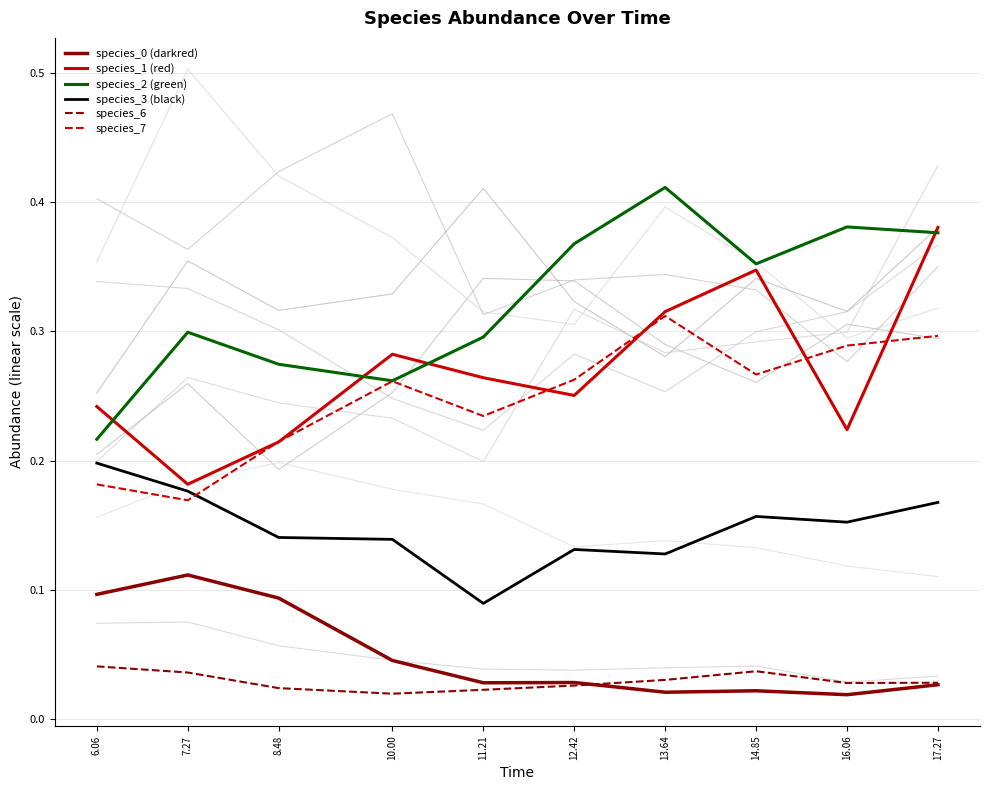

At 6.06, list the series in order from smallest to largest.

species_6, species_0 (darkred), species_7, species_3 (black), species_2 (green), species_1 (red)